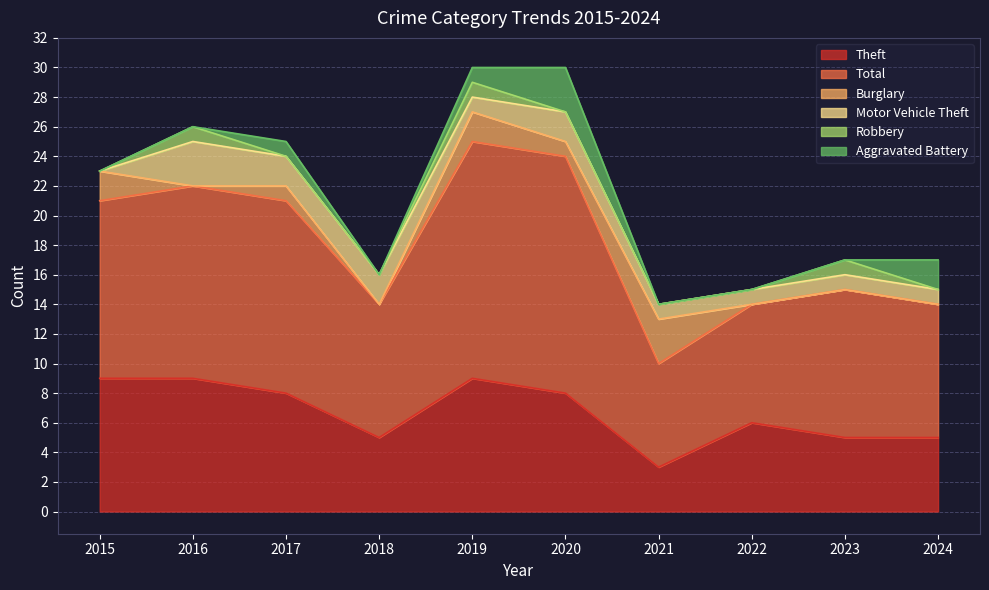

What is the sum of all Total values?

113